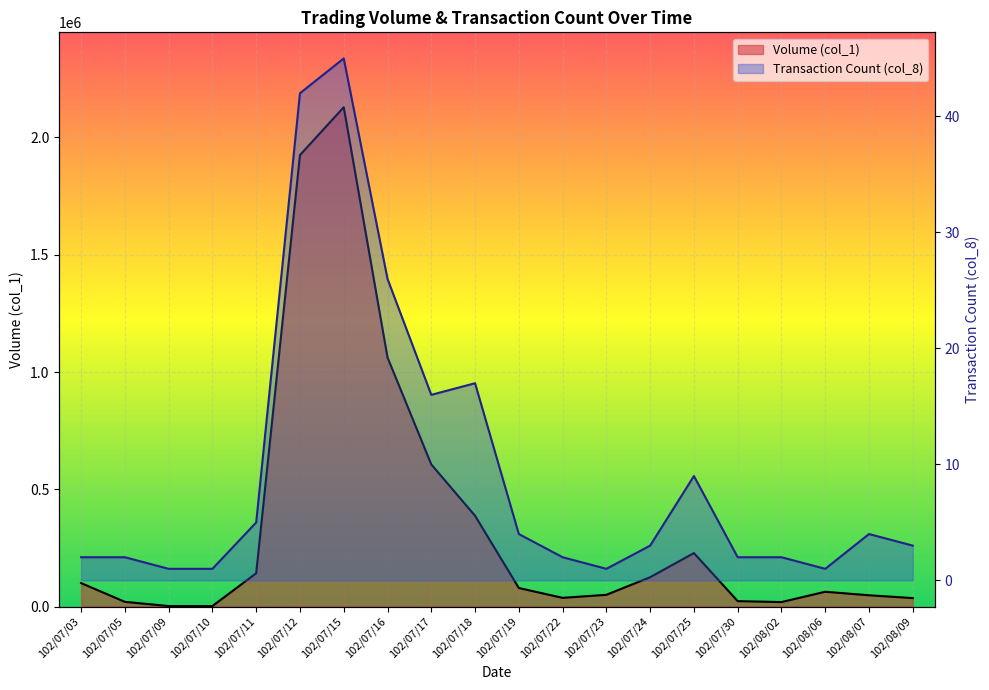

True or false: Volume (col_1) has more than 2 points higher than both neighbors.

True